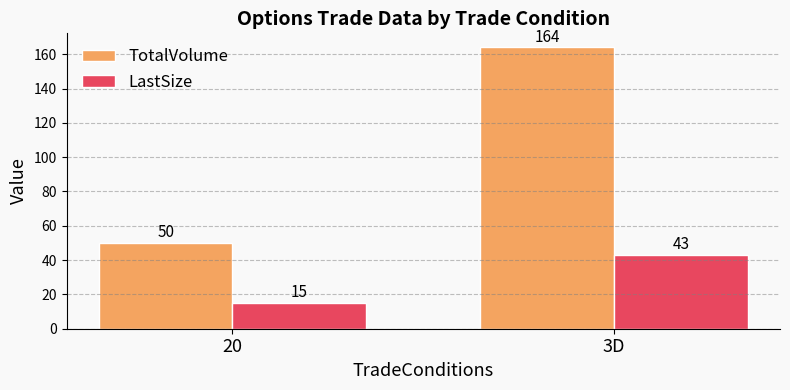

The LastSize series shows 15 at 20. True or false?

True